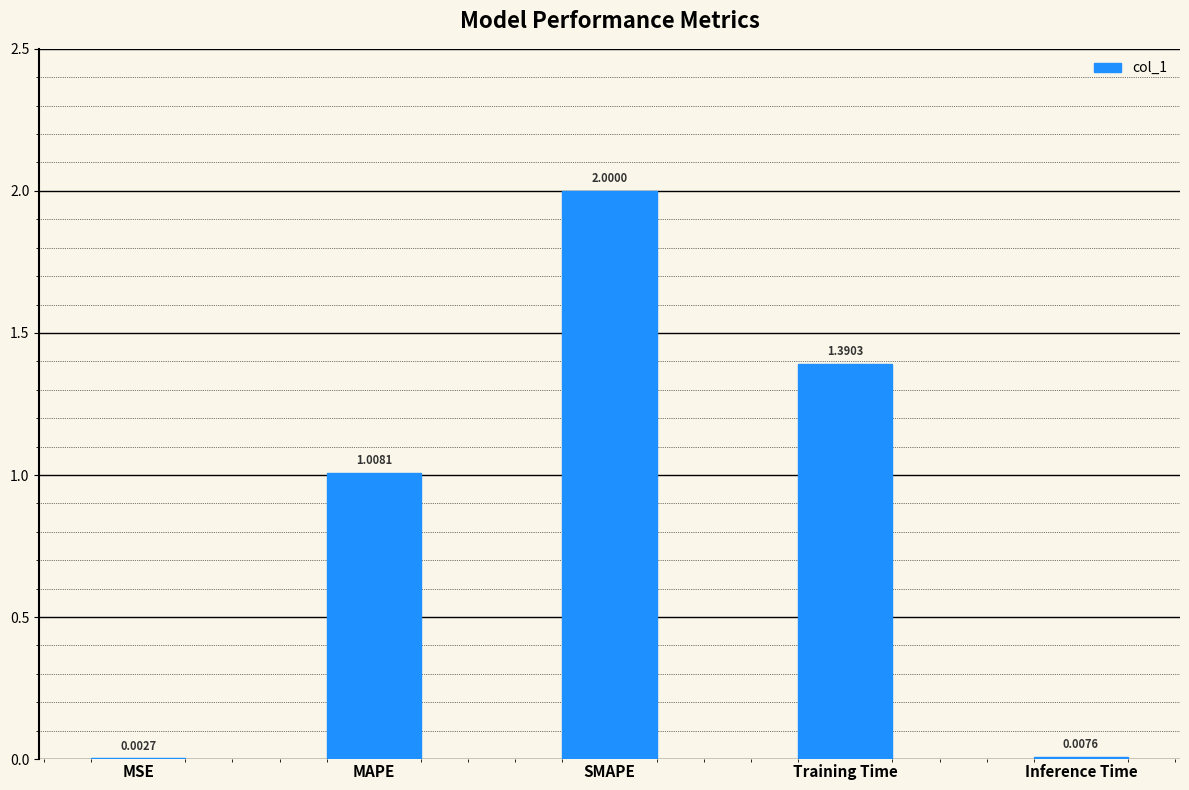

What is the maximum value shown in the chart?

2.0